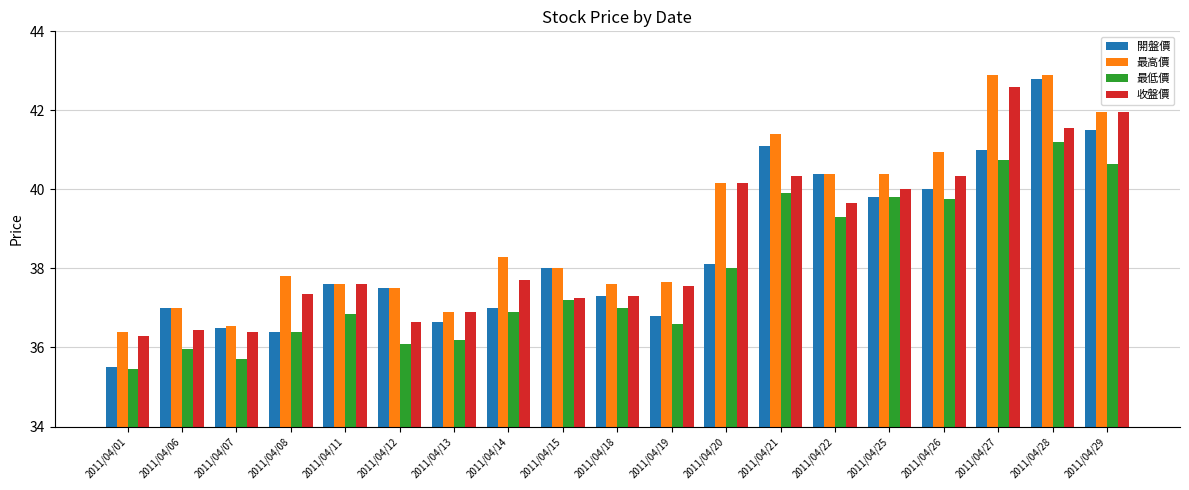

At which label is 最高價 closest to 39?

2011/04/14